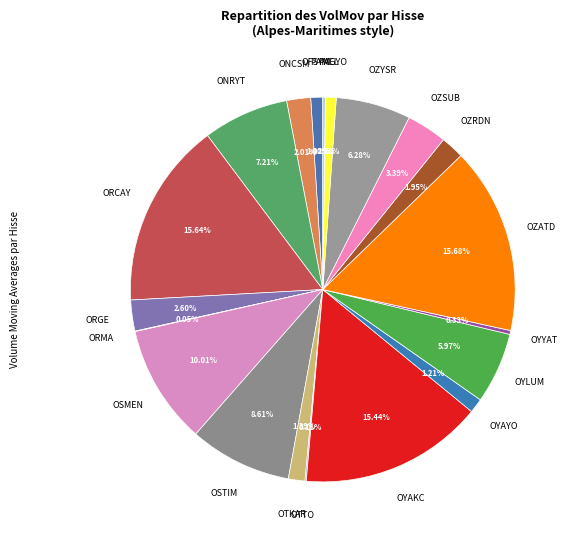

Is there any slice that represents more than half of the pie?

No